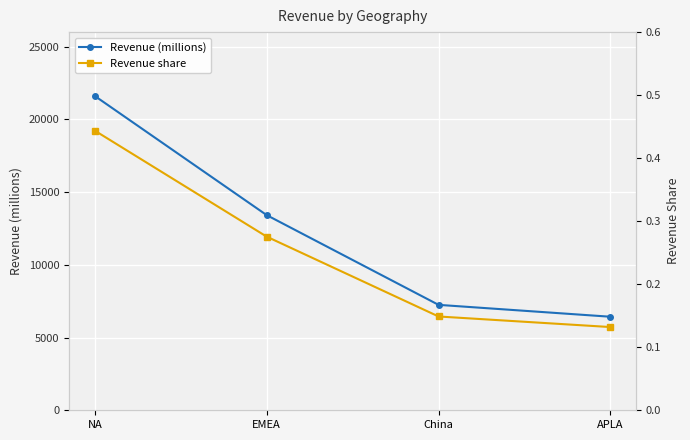

At NA, list the series in order from largest to smallest.

Revenue (millions), Revenue share